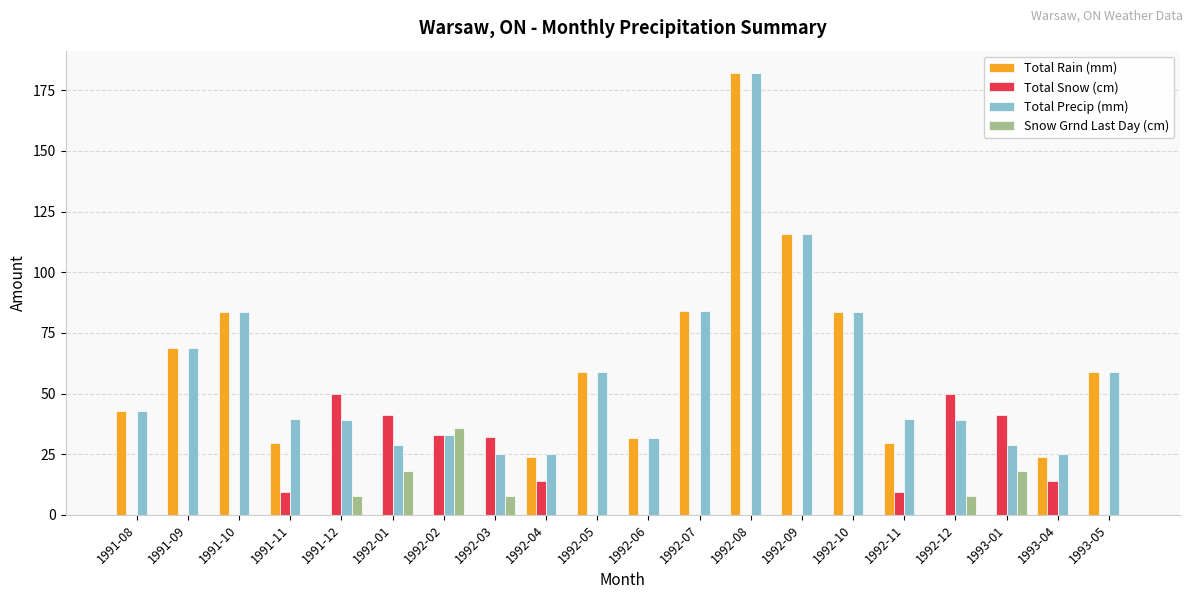

The Total Snow (cm) series shows 15.5 at 1991-11. True or false?

False